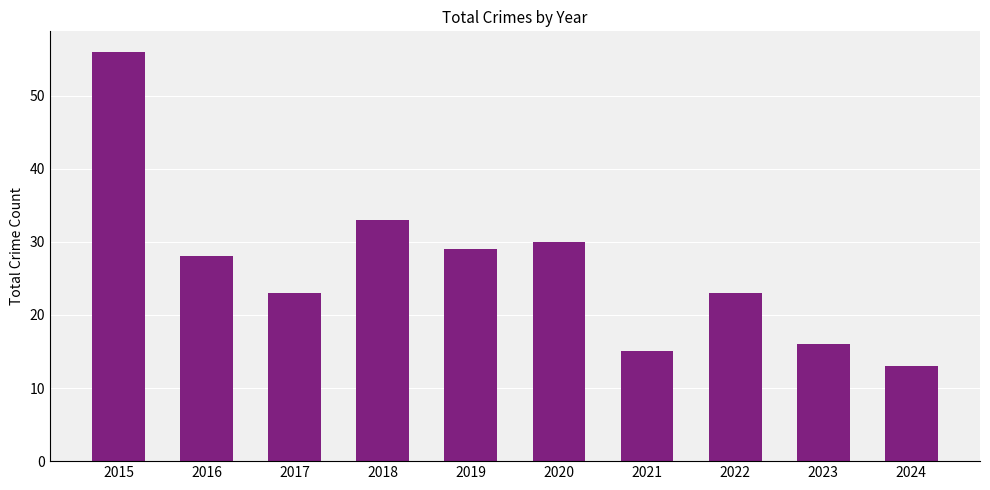

How many bars are there in total?

10